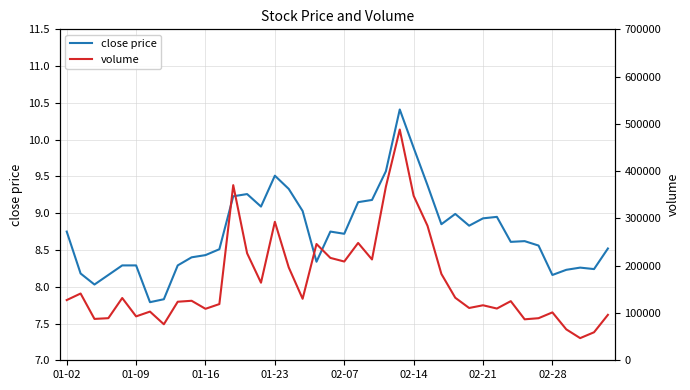

What is the difference between the volume values at 26 and 22?

71192.0